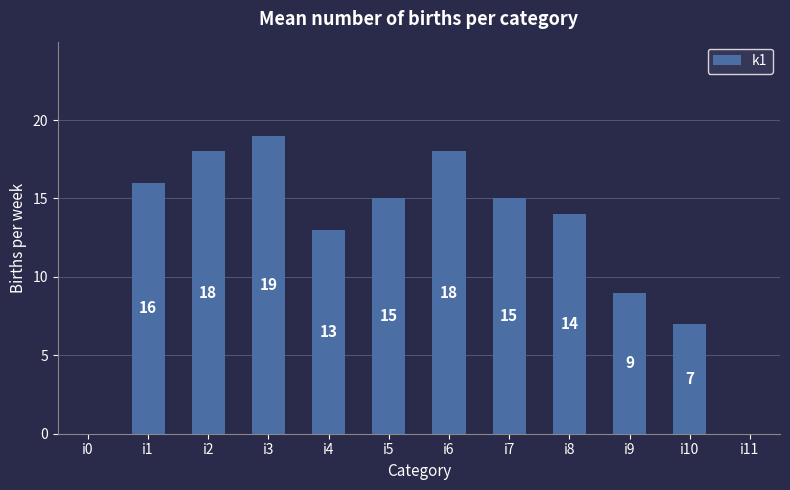

Count the number of data series in this chart.

1